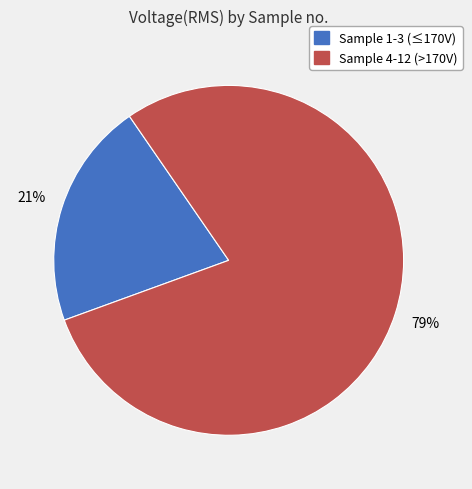

To the nearest percent, what percentage of the pie is Sample 4-12 (>170V)?

79%